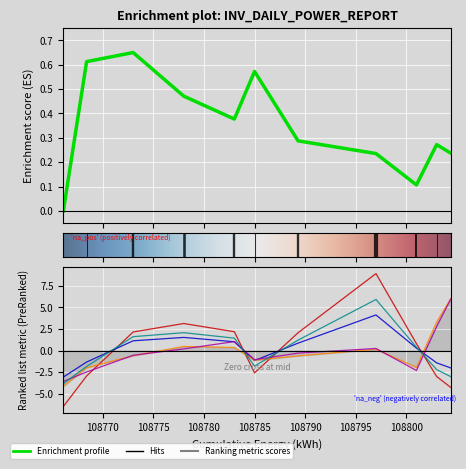

How many lines are shown in the chart?

6